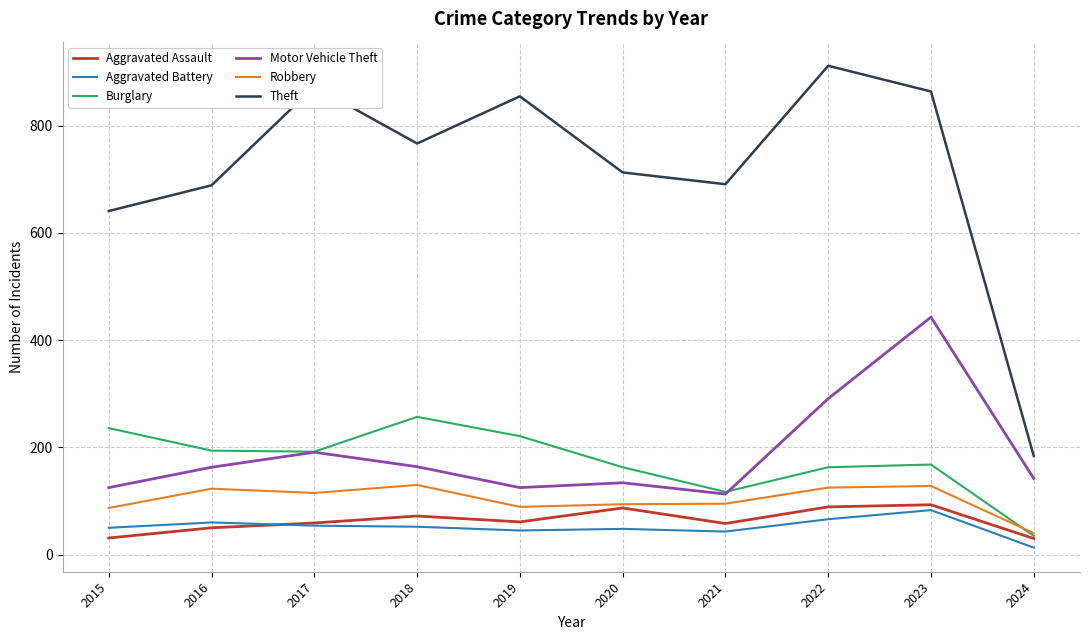

True or false: Aggravated Battery and Robbery cross at least once.

False